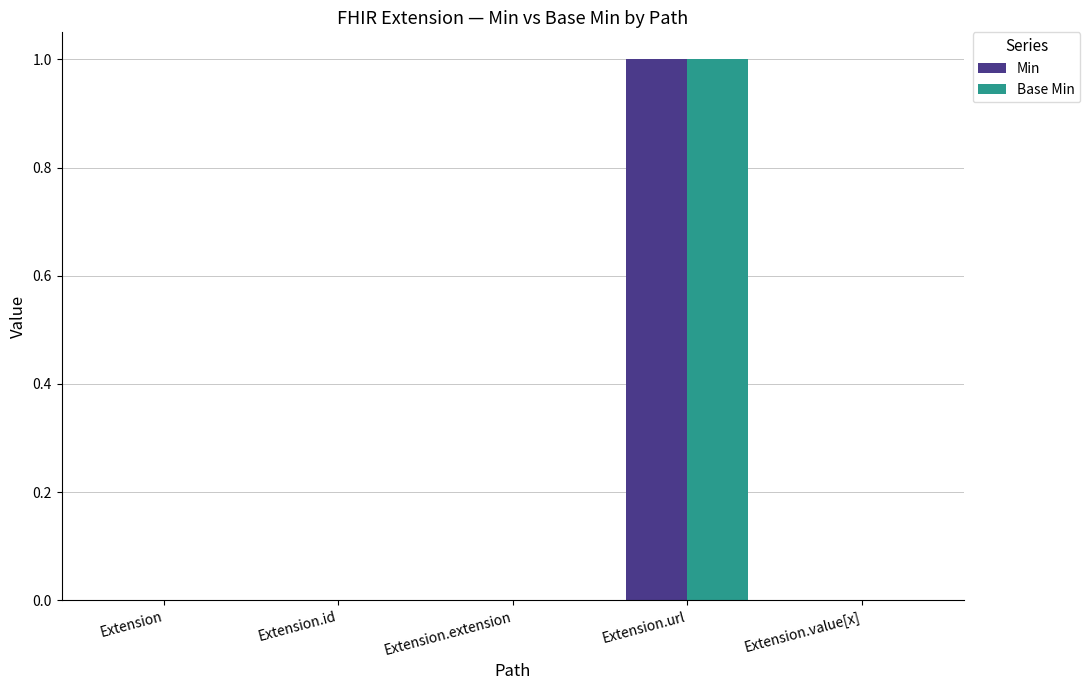

Reading left to right, transcribe all the data shown in this chart.

Min: 0	0	0	1	0
Base Min: 0	0	0	1	0